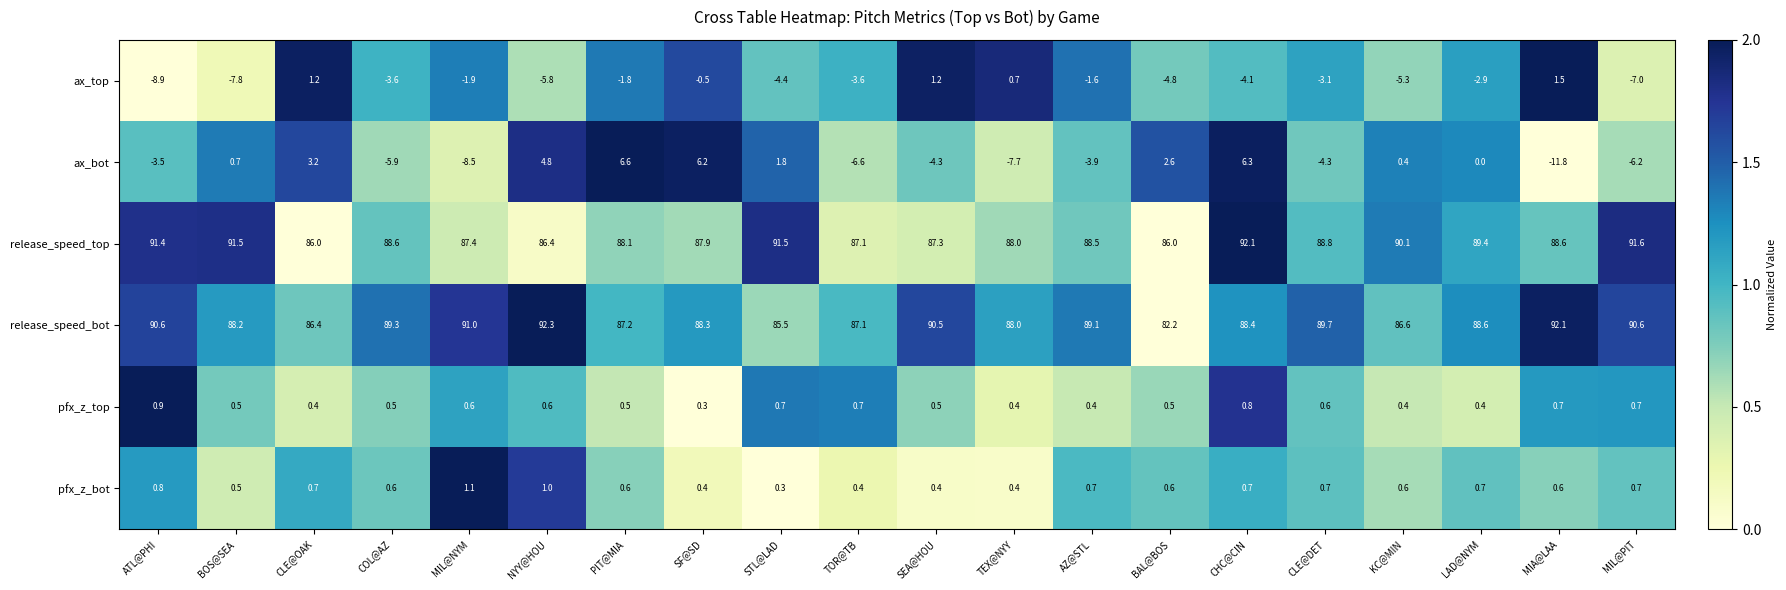

List the series in order of their peak value, highest first.

release_speed_bot, release_speed_top, ax_bot, ax_top, pfx_z_bot, pfx_z_top